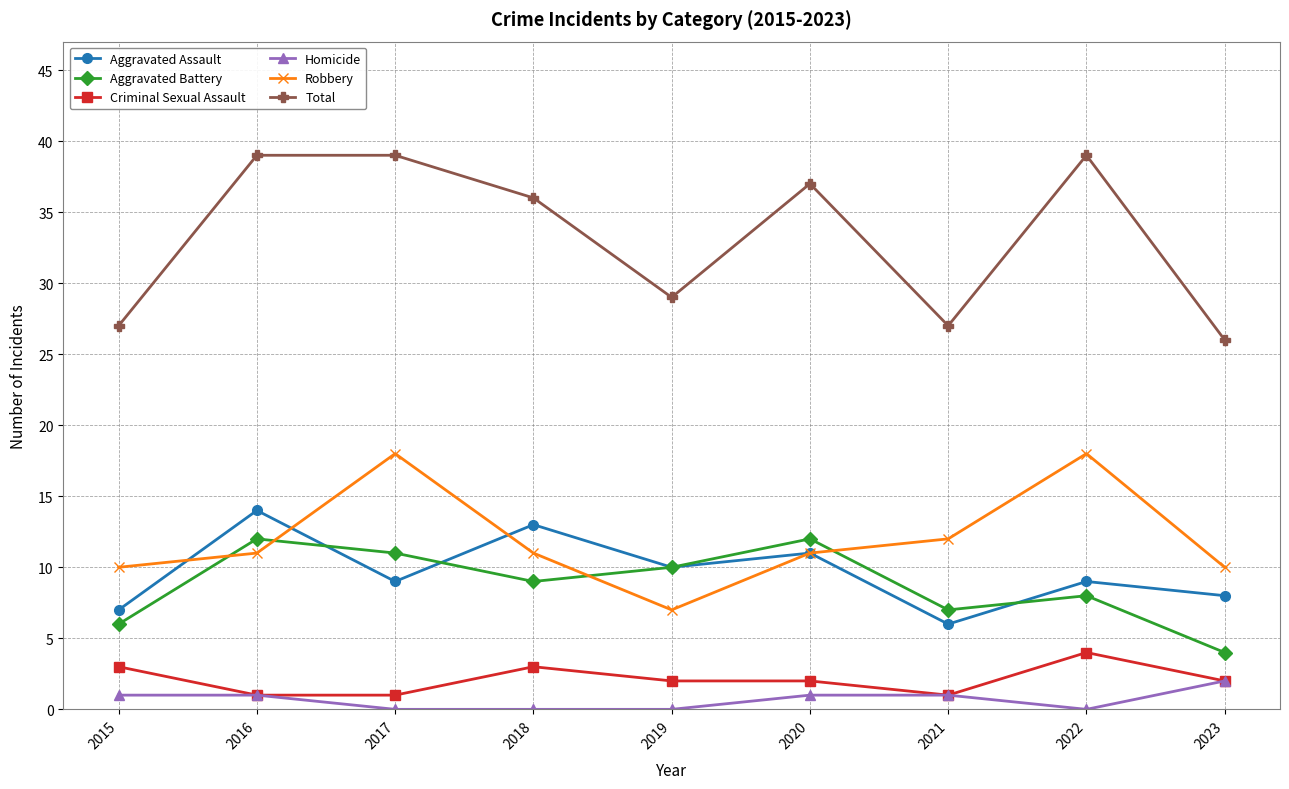

What is the difference between the second highest and second lowest values in the Criminal Sexual Assault series?

2